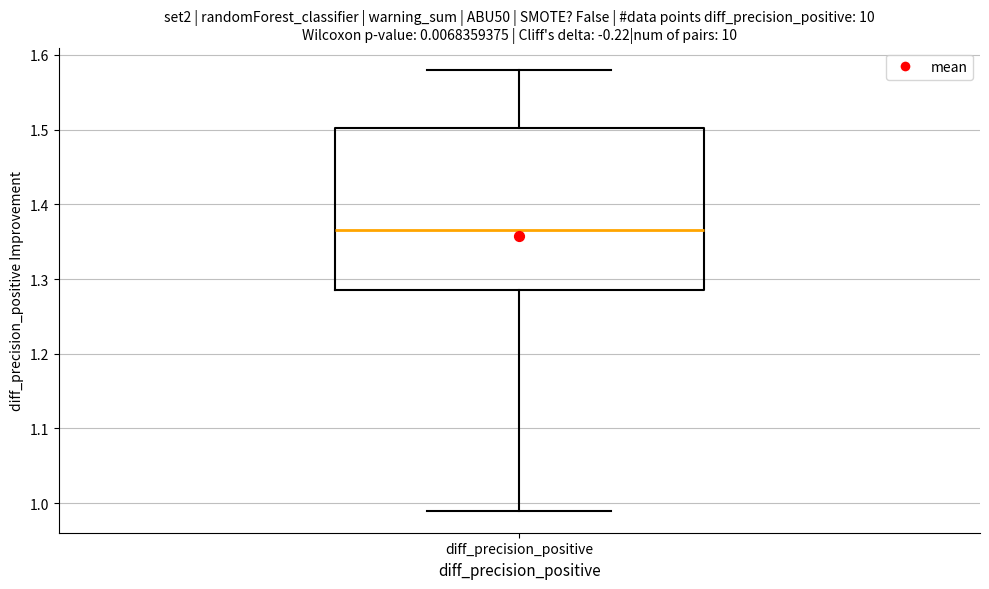

Read this box plot against the y-axis: the position of the median line, the range covered by the box, and the ends of both whiskers. The values are not printed on the chart, so give them approximately, as read against the axis.

median 1.37, box 1.29 to 1.50, whiskers 0.99 to 1.58